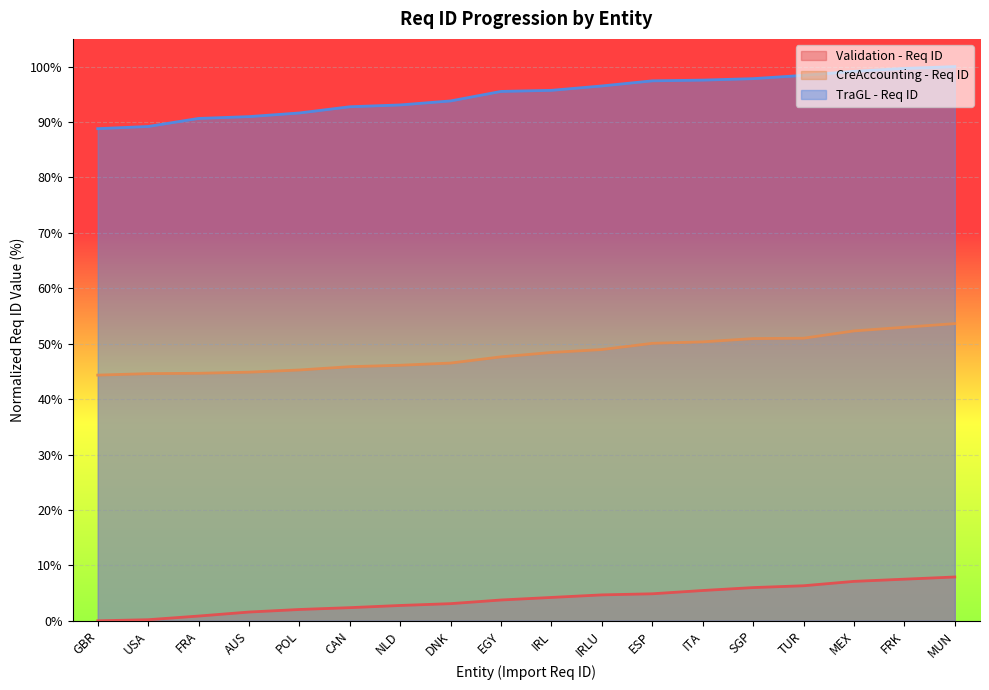

What is the minimum value for TraGL - Req ID?

88.8